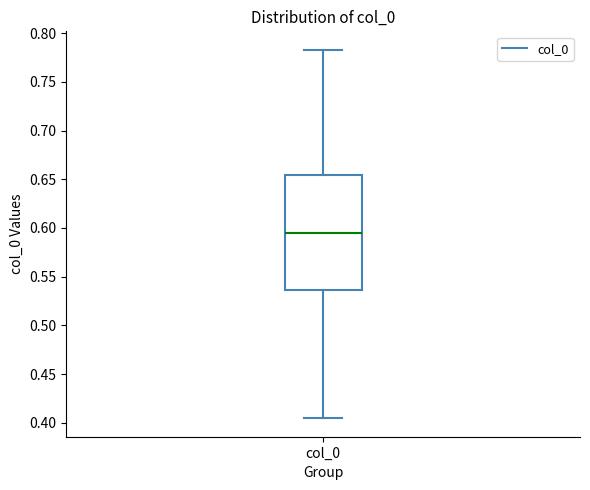

Read this box plot against the y-axis: the position of the median line, the range covered by the box, and the ends of both whiskers. The values are not printed on the chart, so give them approximately, as read against the axis.

median 0.595, box 0.535 to 0.655, whiskers 0.405 to 0.785